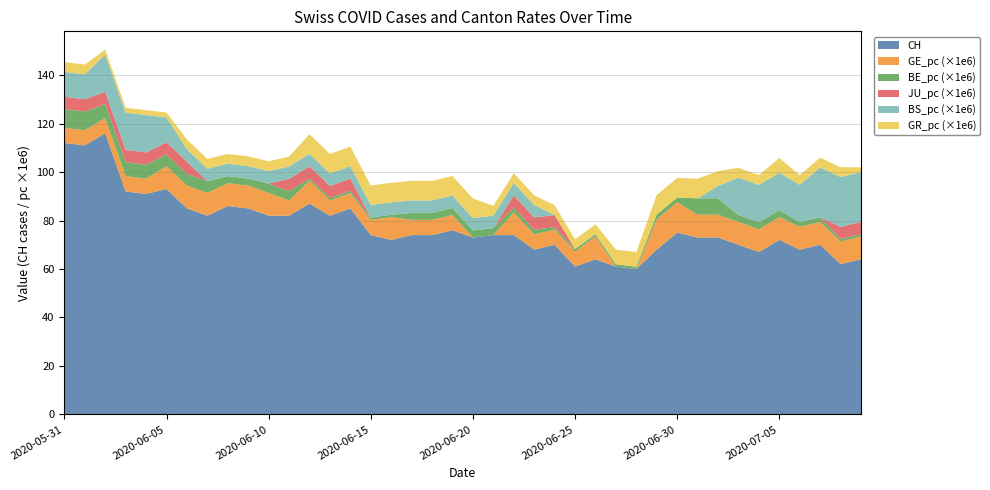

What is the maximum value for CH?

116.0